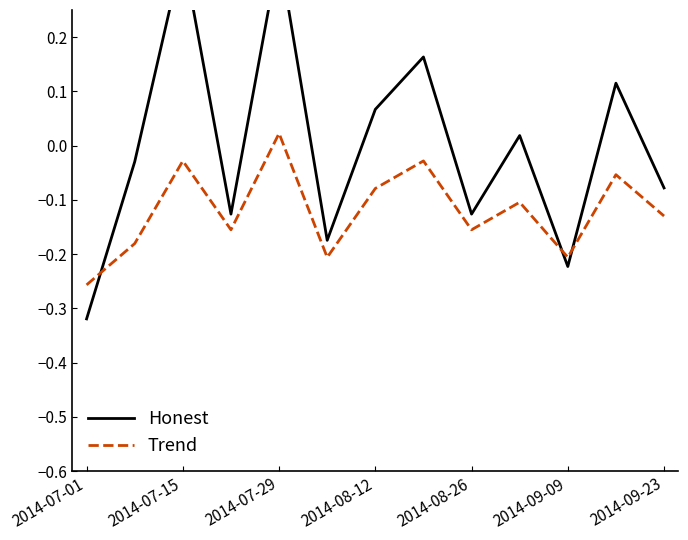

What is the smallest value displayed?

-0.3